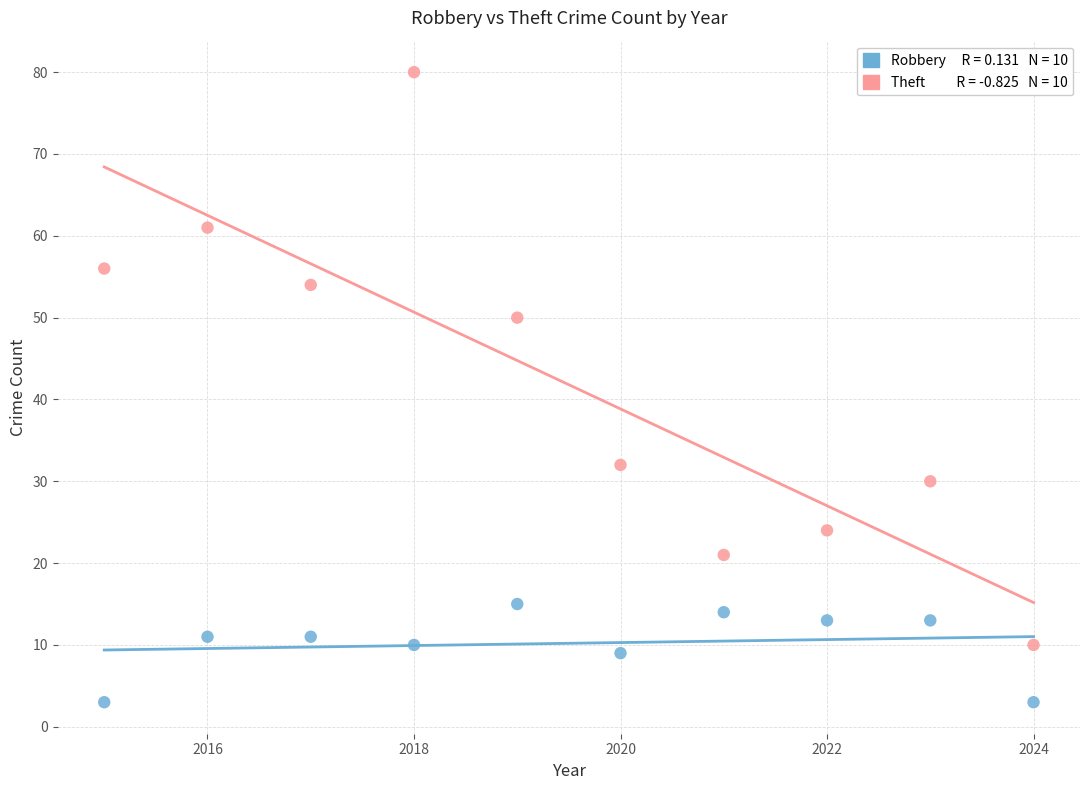

Across all data points, what is the range of Y values (max minus min)?

77